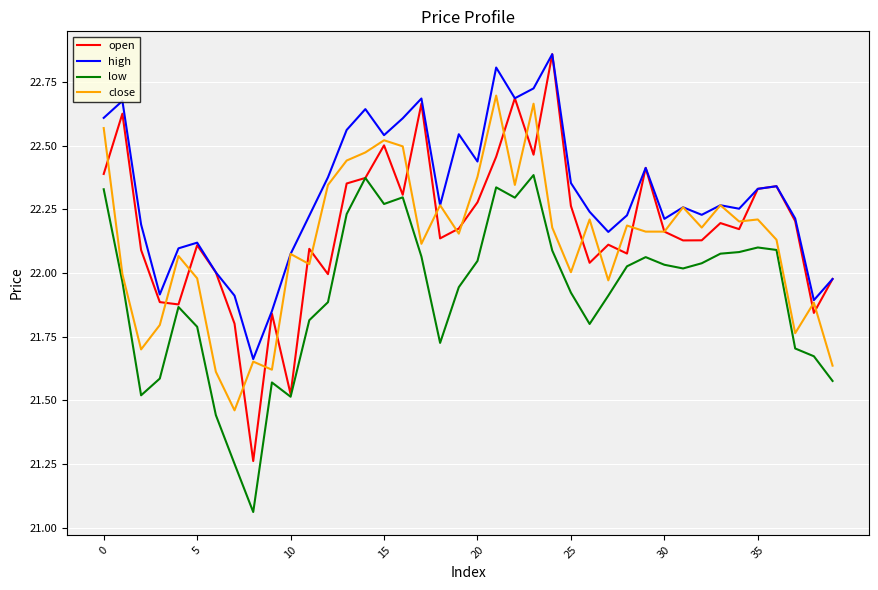

In open, how many points are lower than both neighbors (excluding endpoints)?

12